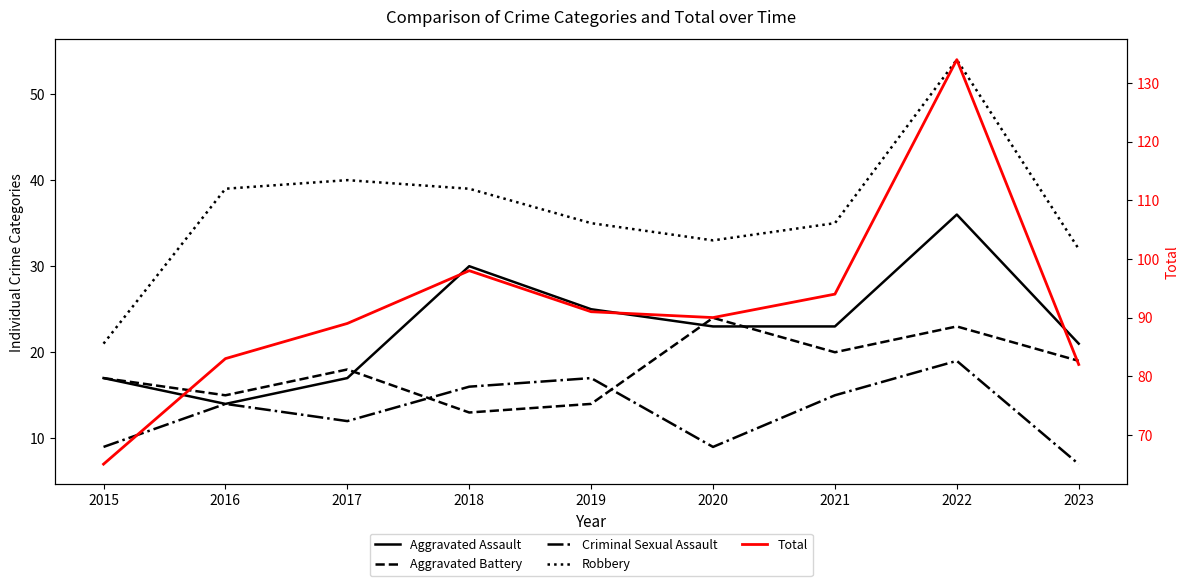

How many interior local valleys does the Criminal Sexual Assault series have?

2